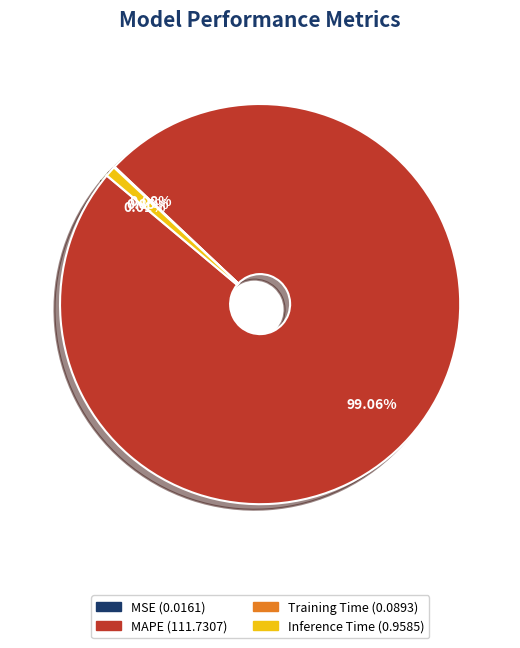

Is there a majority slice in this chart?

Yes